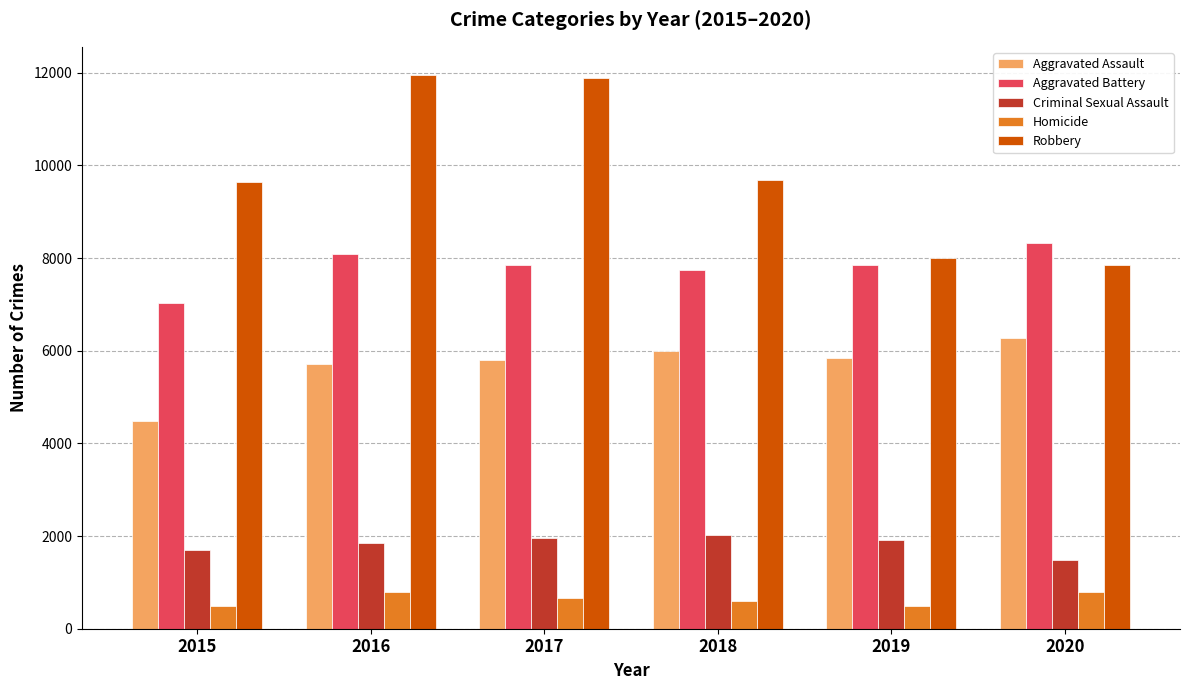

What is the smallest value displayed?

496